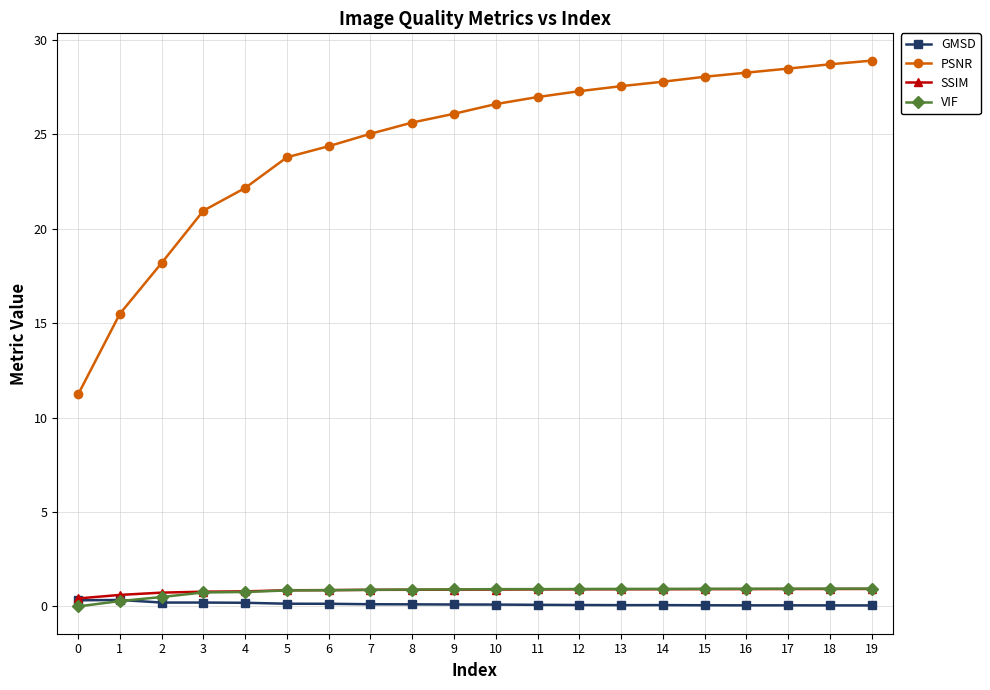

True or false: GMSD has more than 2 interior local peaks.

True